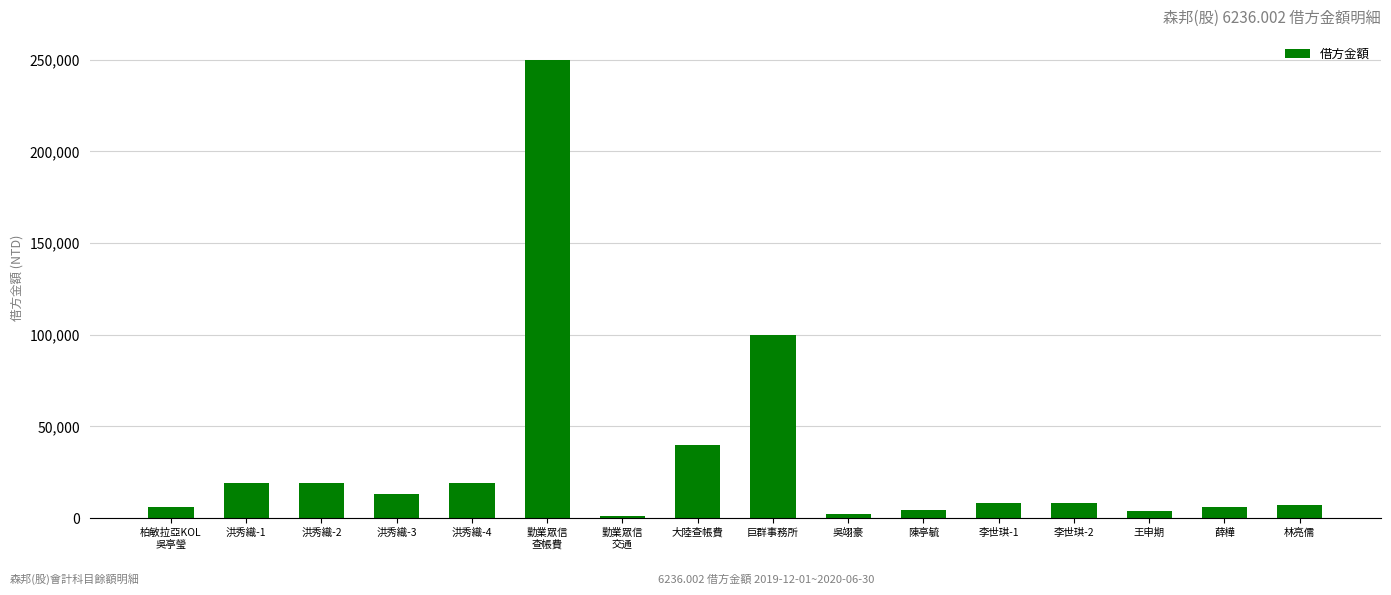

What is the greatest value displayed?

250000